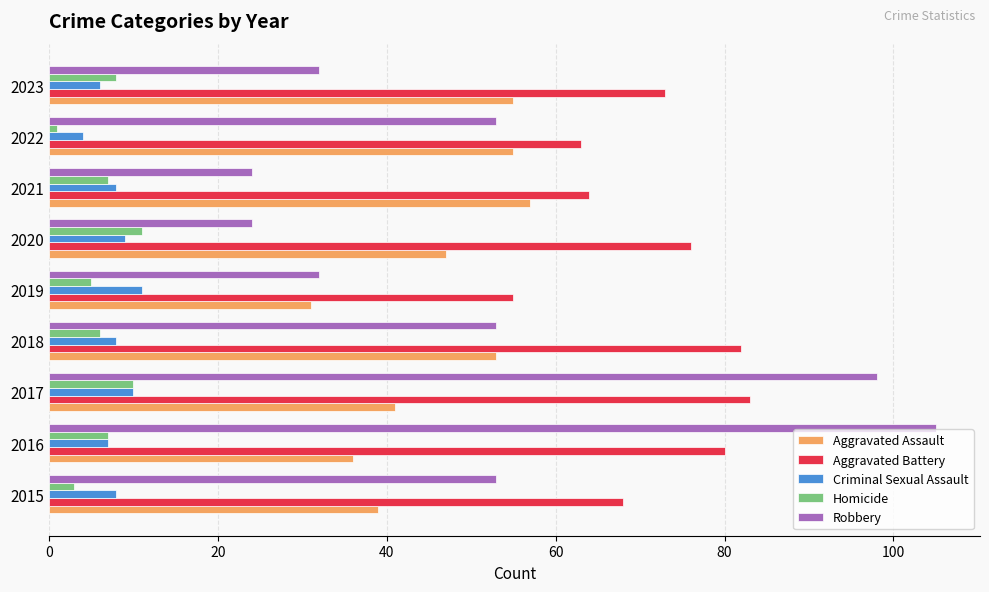

How many series are shown in this chart?

5